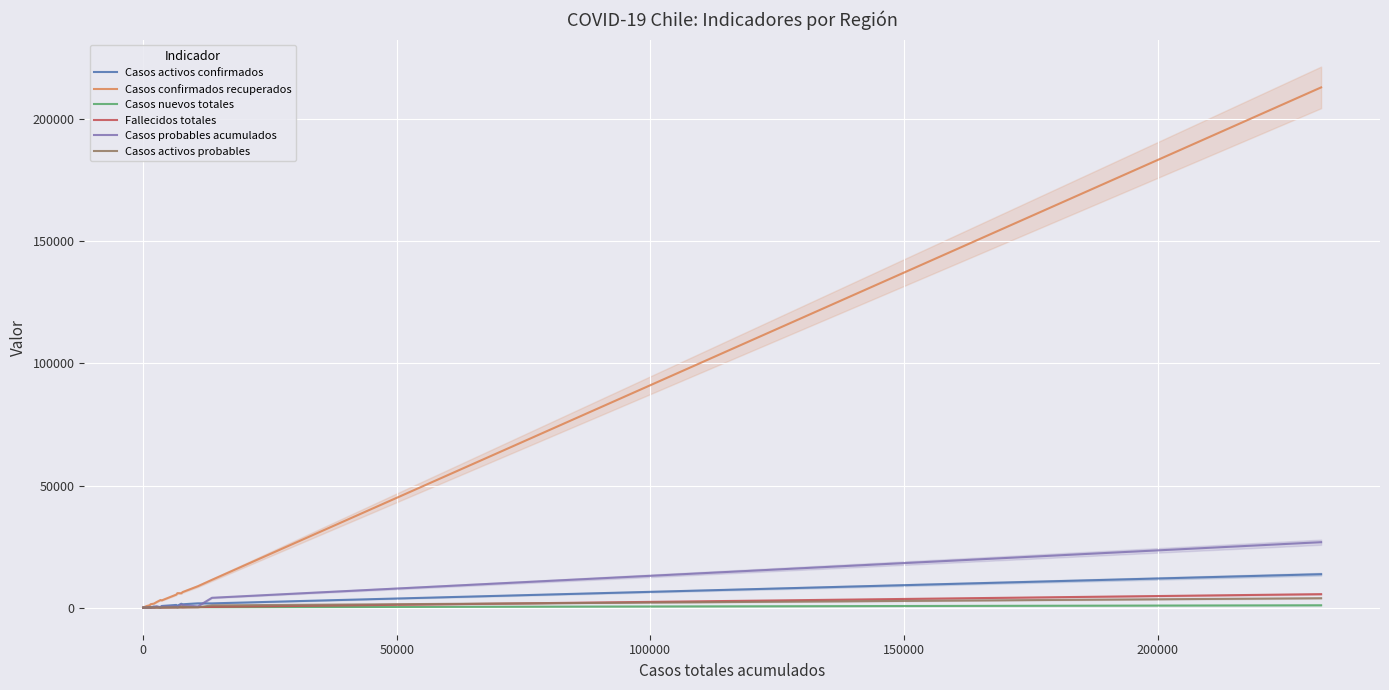

How many categories are shown in the chart?

16